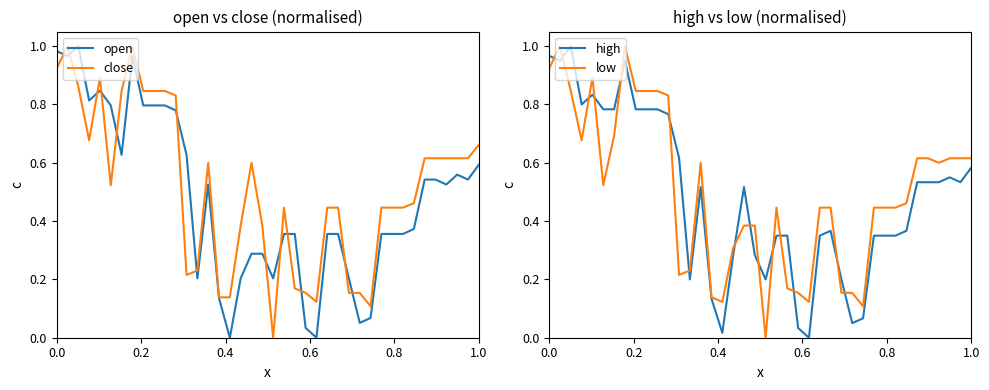

True or false: low has more than 0 points higher than both neighbors.

True